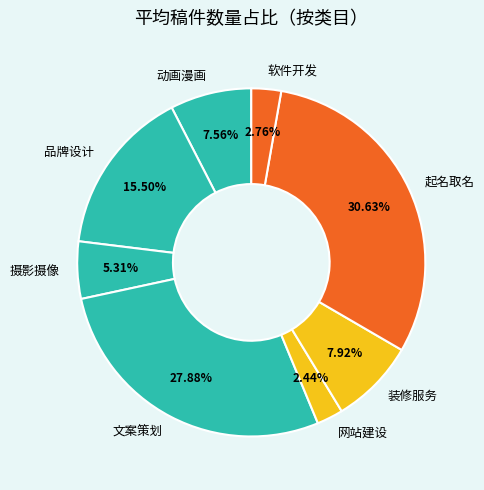

How many segments does this pie chart have?

8